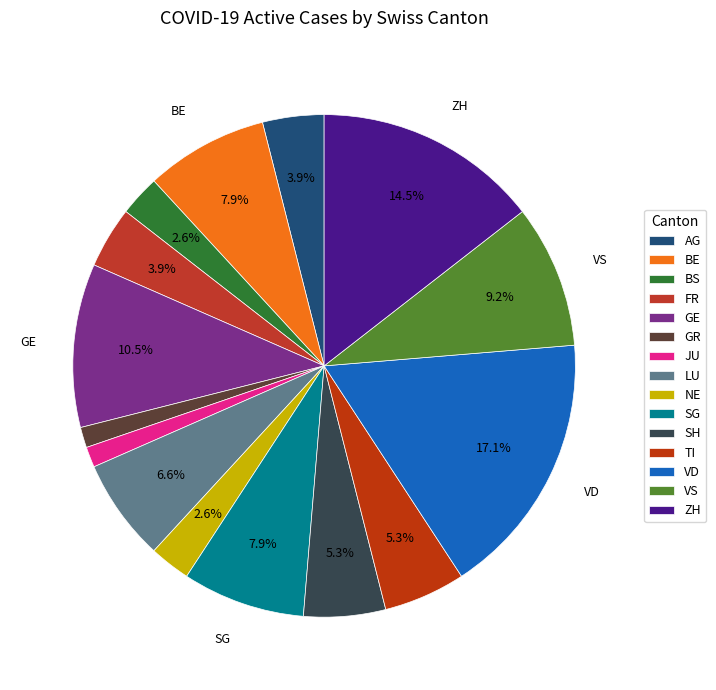

What is the change in value from GR to NE?

+1